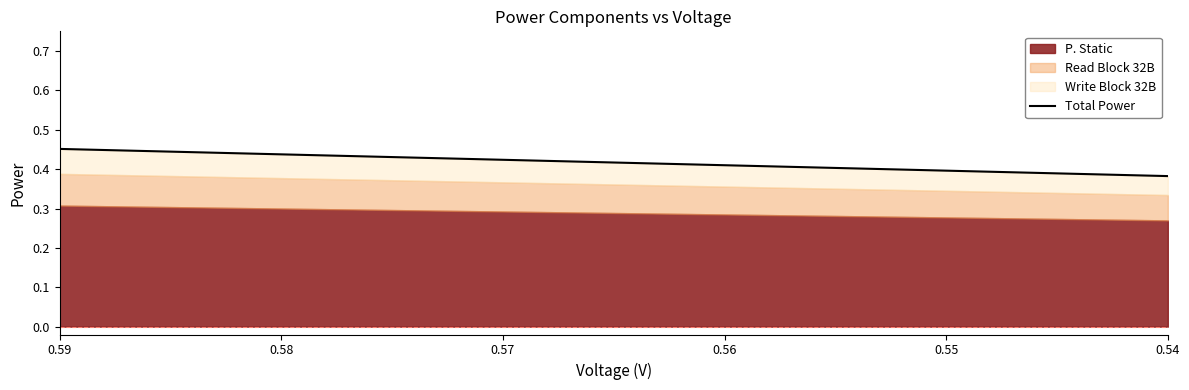

Count the values in the range 0 to 1.

6